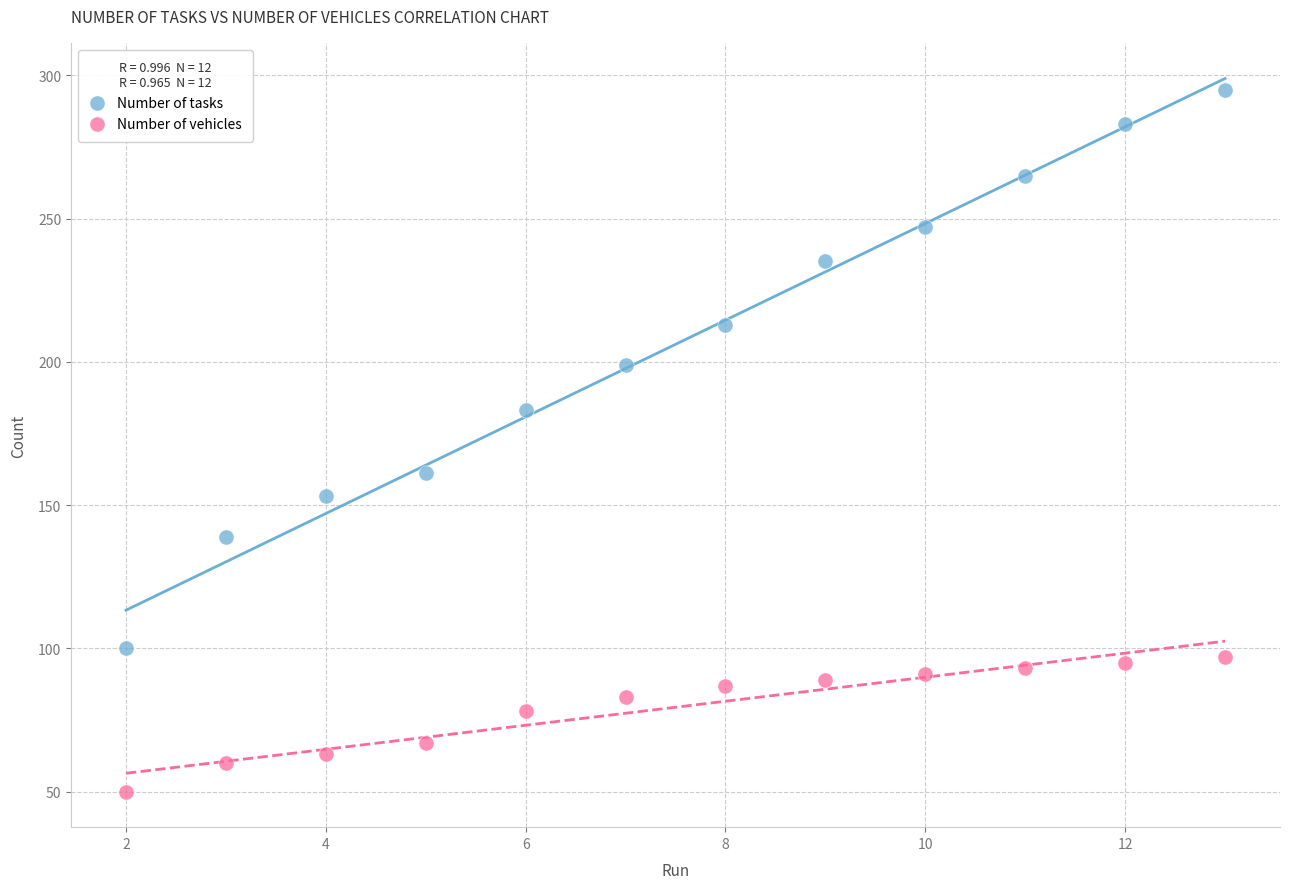

Which series contains the highest Y value?

Number of tasks